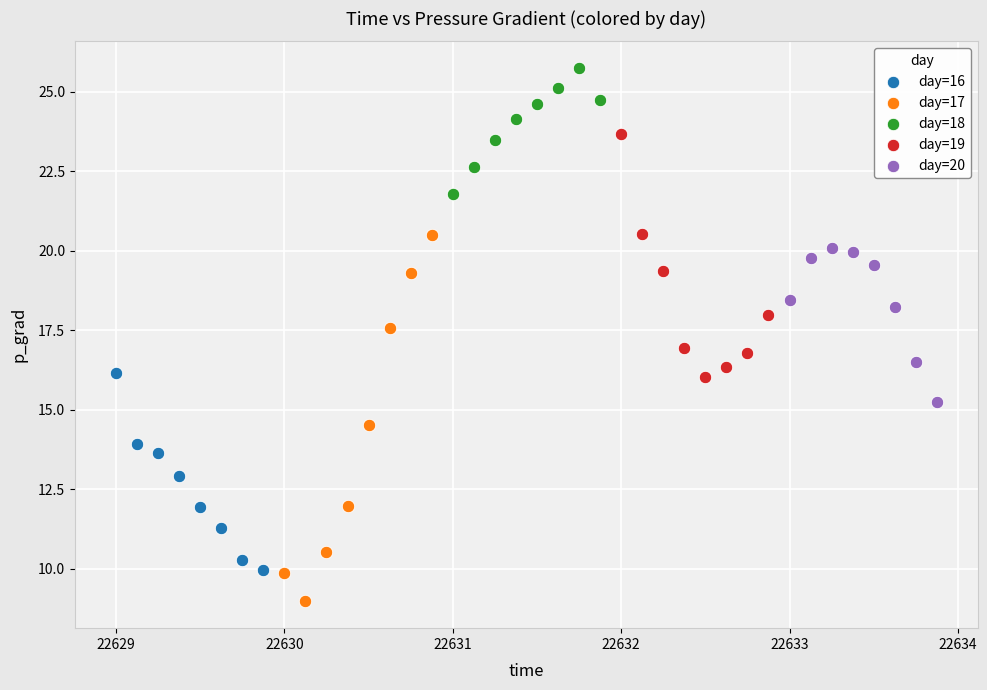

Which series reaches the maximum Y coordinate?

day=18